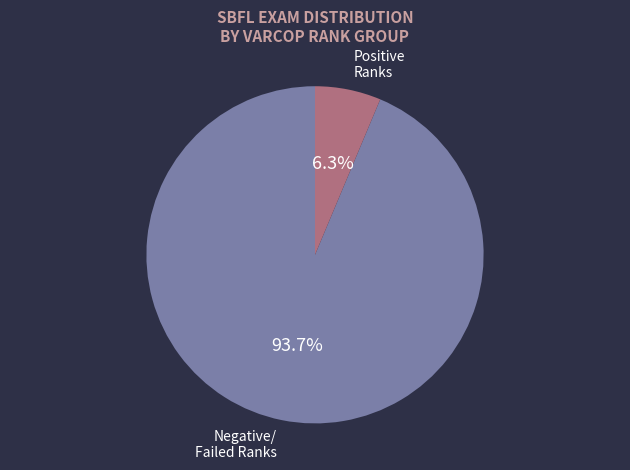

Is there a majority slice in this chart?

Yes